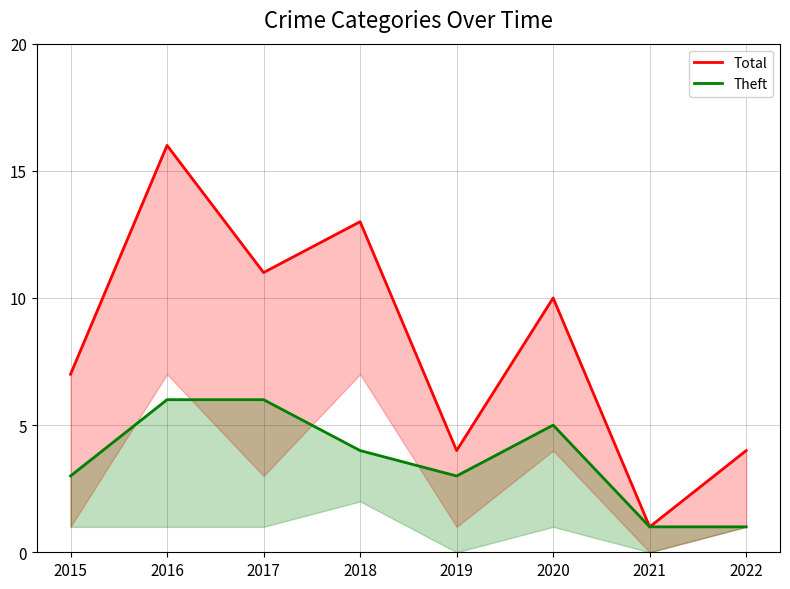

What is the difference between the maximum and minimum values in the Total series?

15